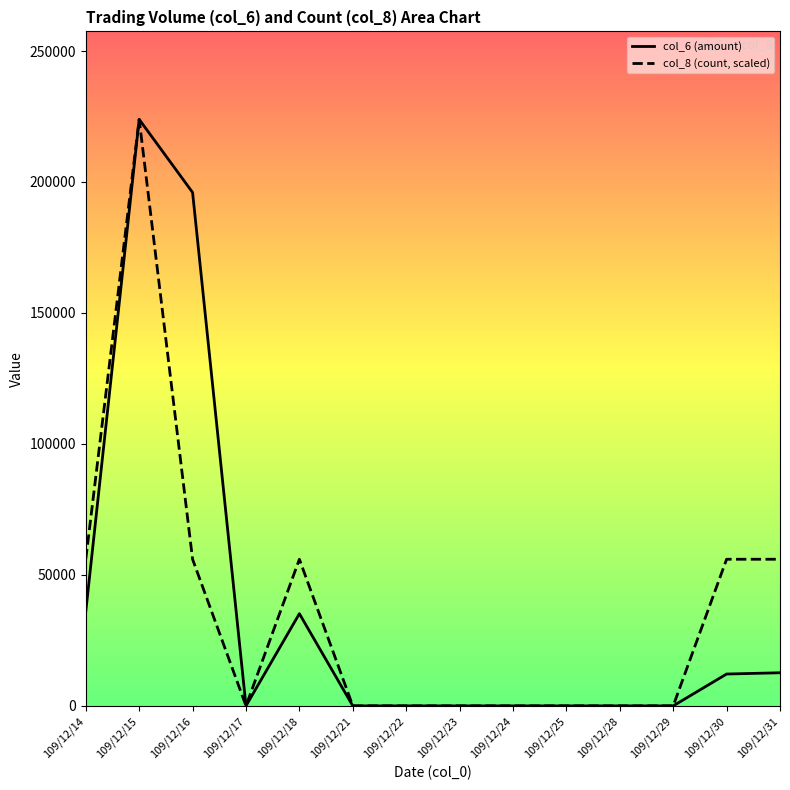

What is the value of the col_8 (scaled) point at the 14th from the left?

55975